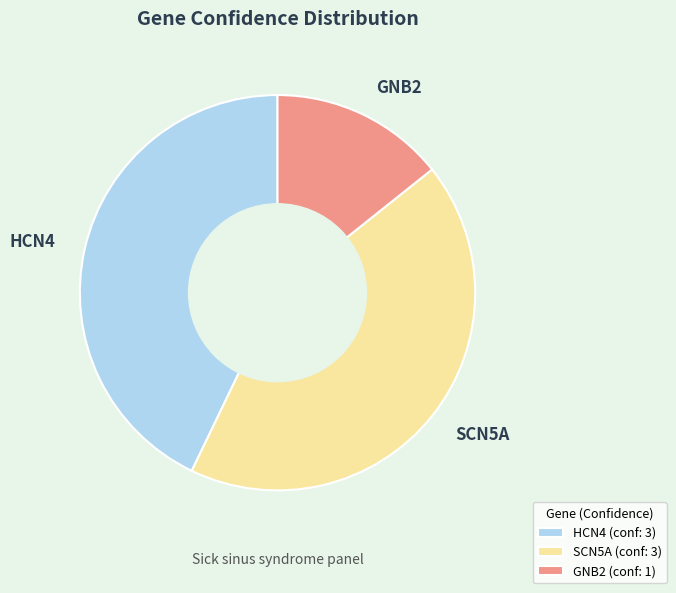

Do GNB2 and SCN5A together represent more than half of the pie?

Yes